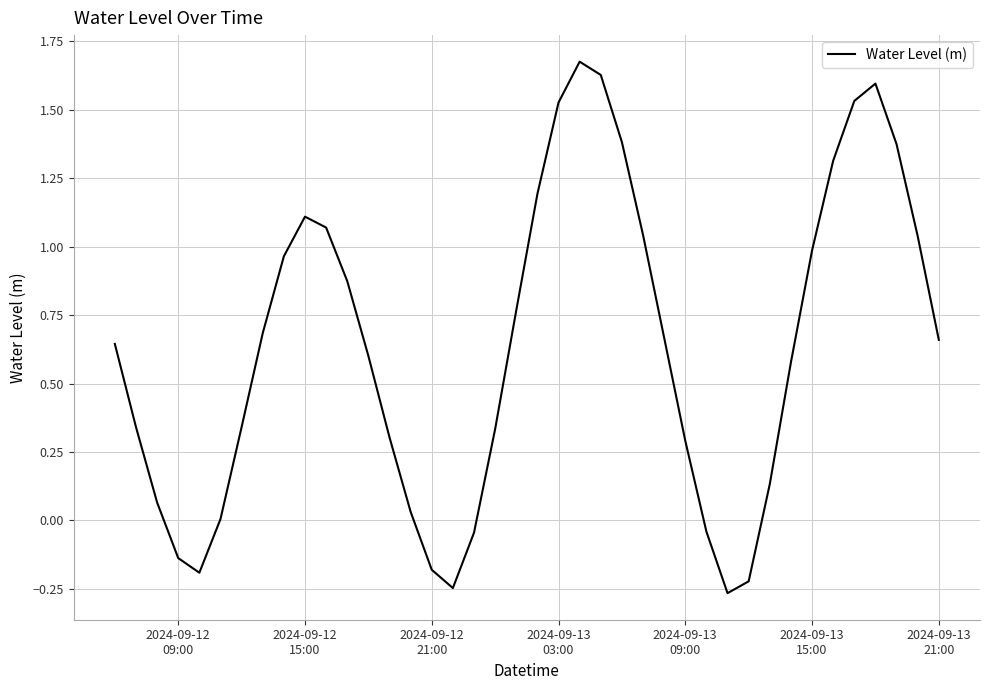

What is the difference between the maximum and minimum values?

1.9